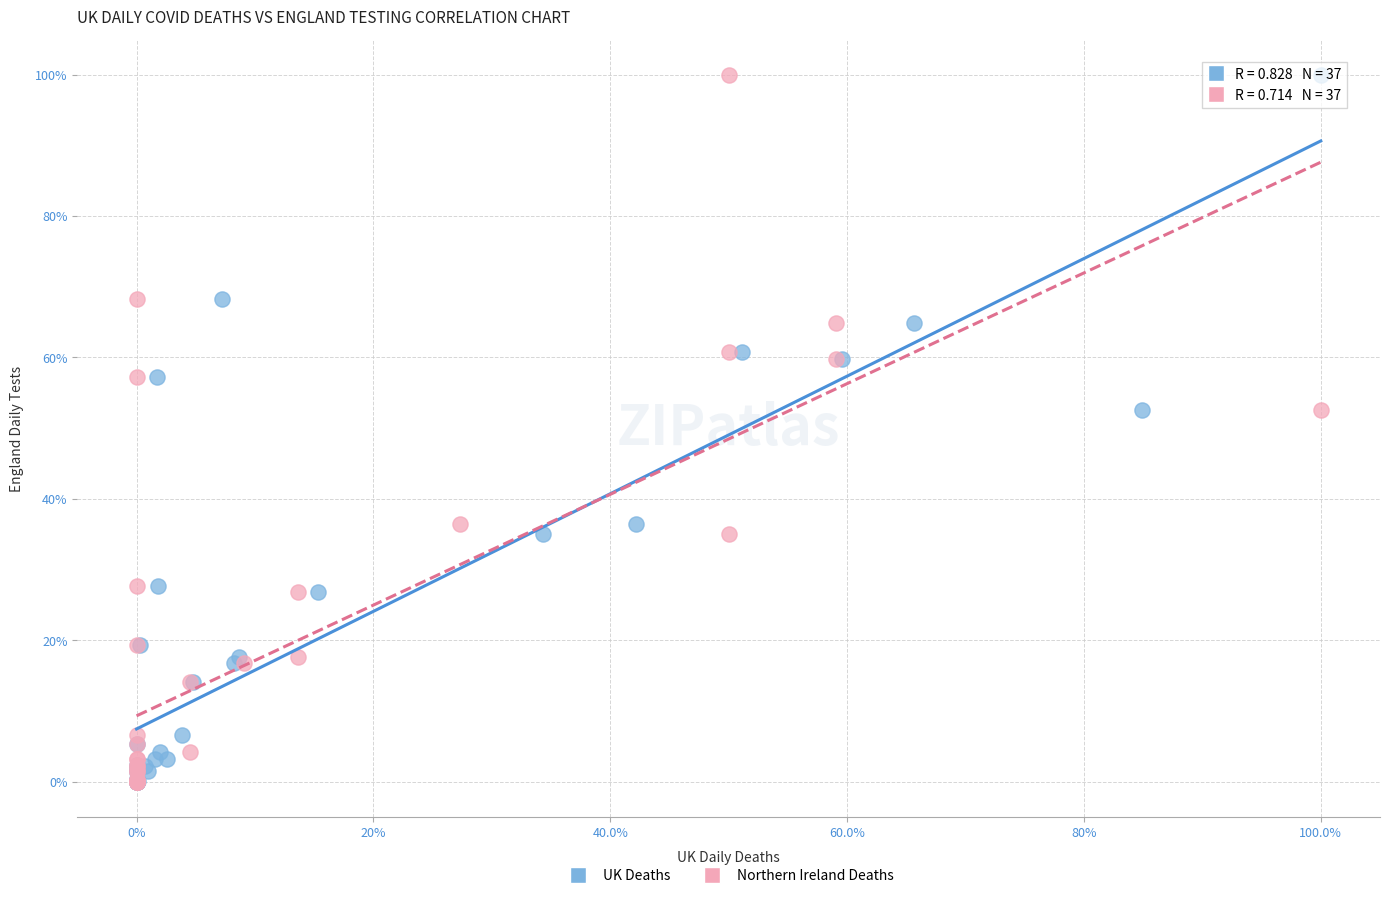

What are all the series names shown in the legend?

UK Deaths, Northern Ireland Deaths